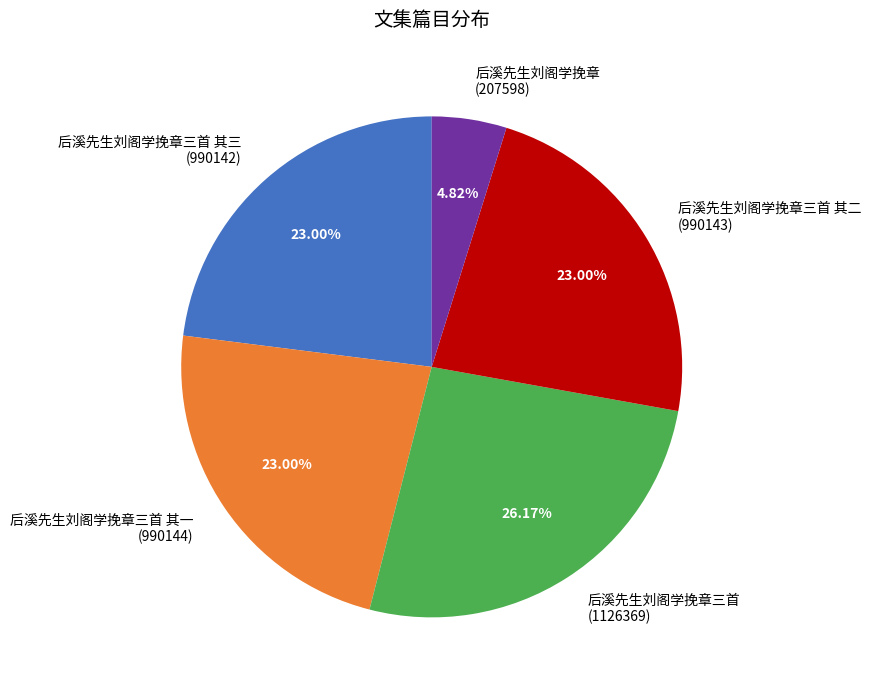

What is the ratio of the value at 后溪先生刘阁学挽章三首 其一 (990144) to the value at 后溪先生刘阁学挽章三首 其二 (990143)?

1.0